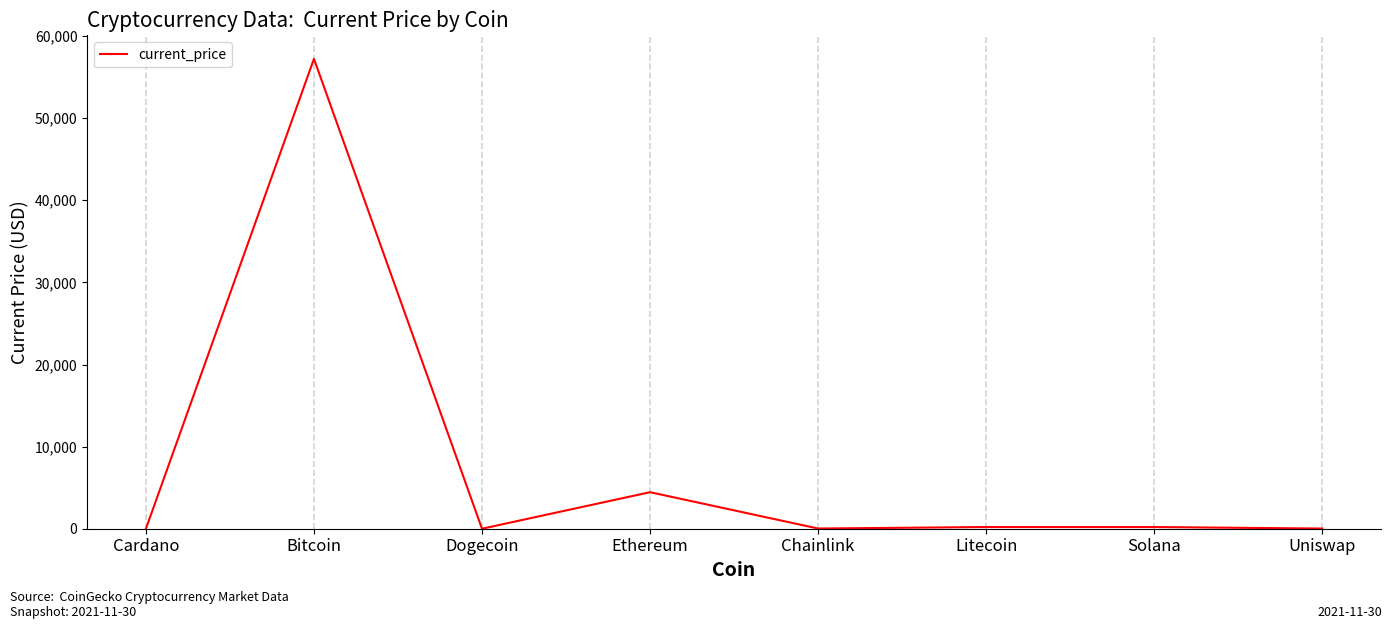

At which category does the chart reach its peak across all series?

Bitcoin